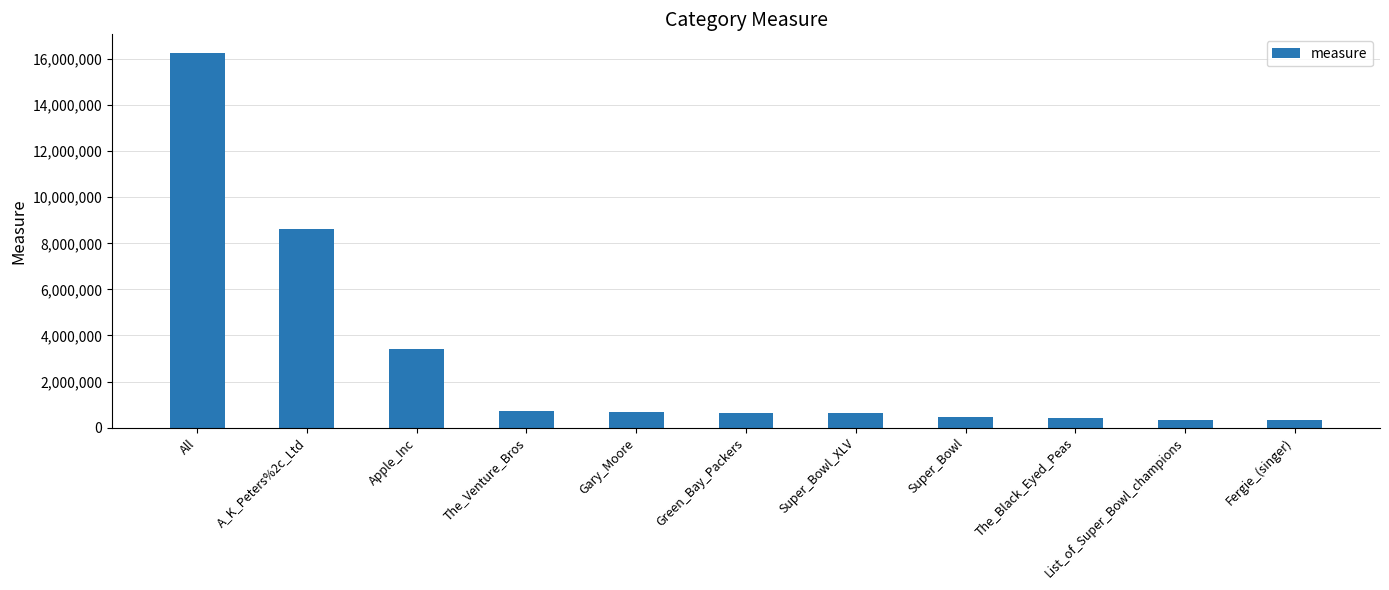

The chart shows a value of 716032 at The_Venture_Bros. True or false?

True